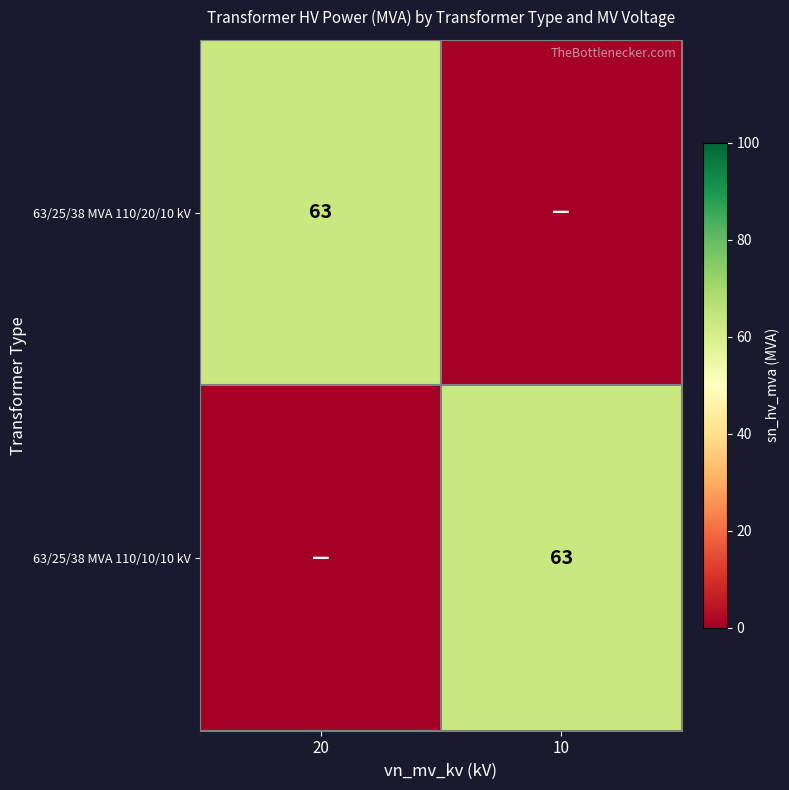

The value of 63/25/38 MVA 110/10/10 kV at 10 is 23. True or false?

False